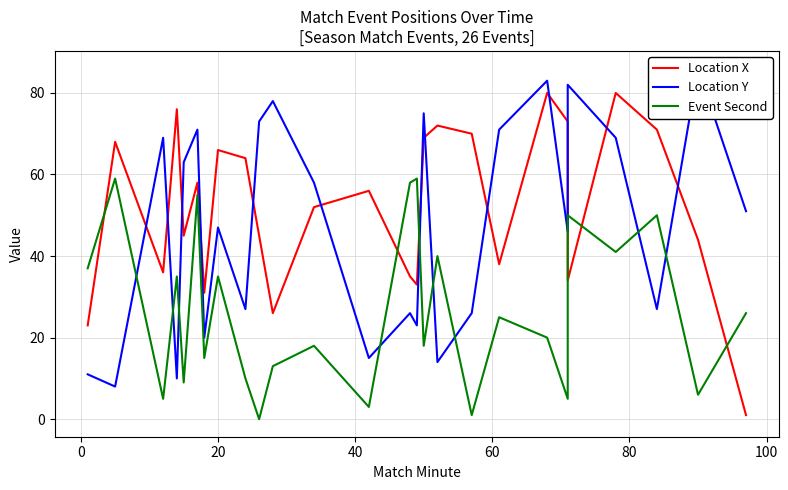

The value of Event Second at 80 is 89. True or false?

False